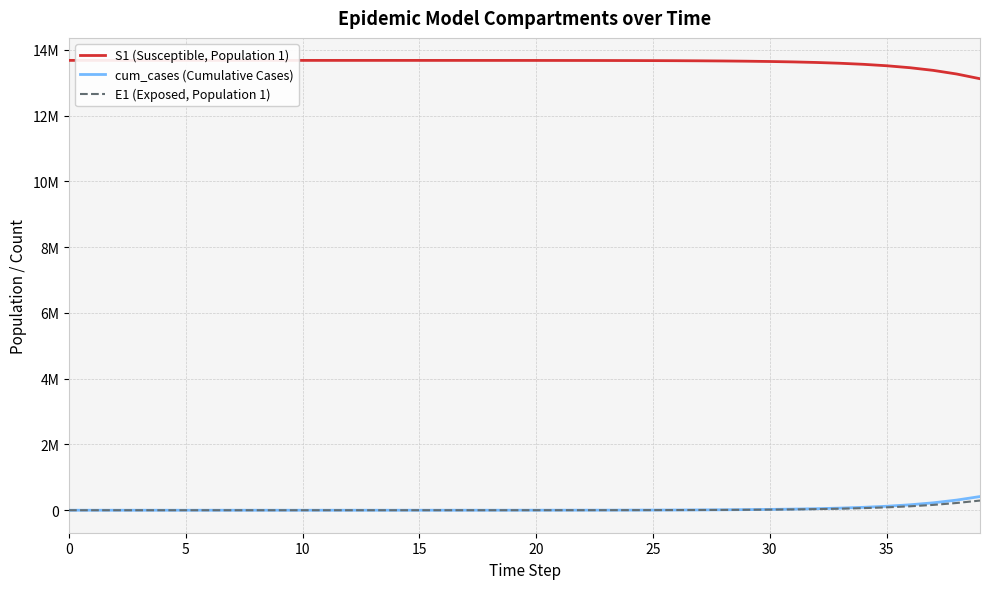

Is this an area chart (filled region under the line)?

No